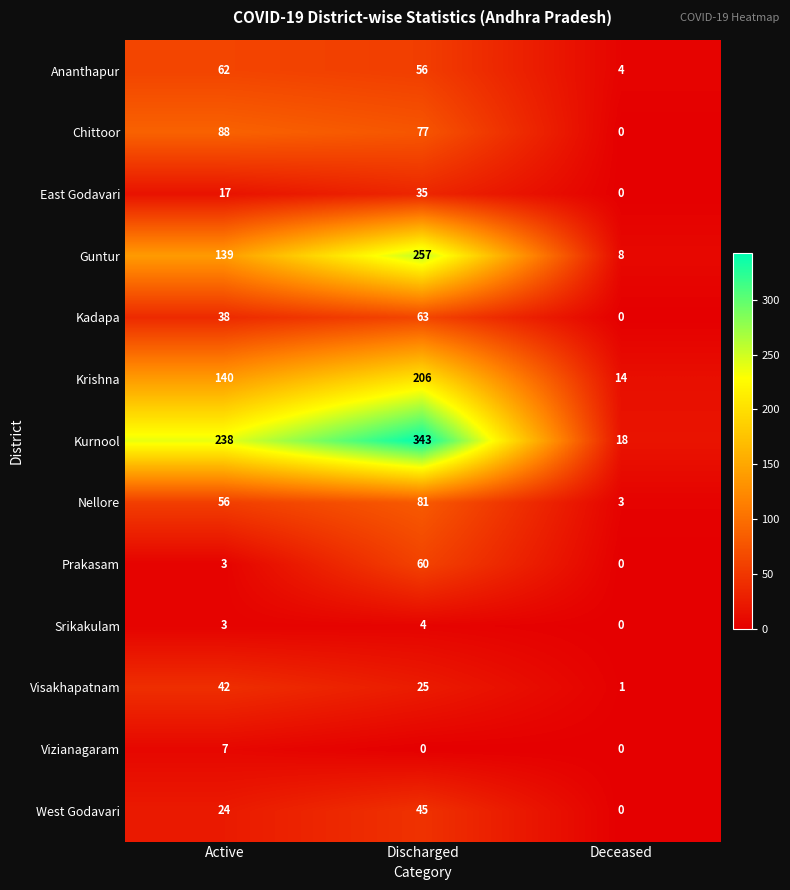

What is the difference between the highest and lowest values at Discharged?

343